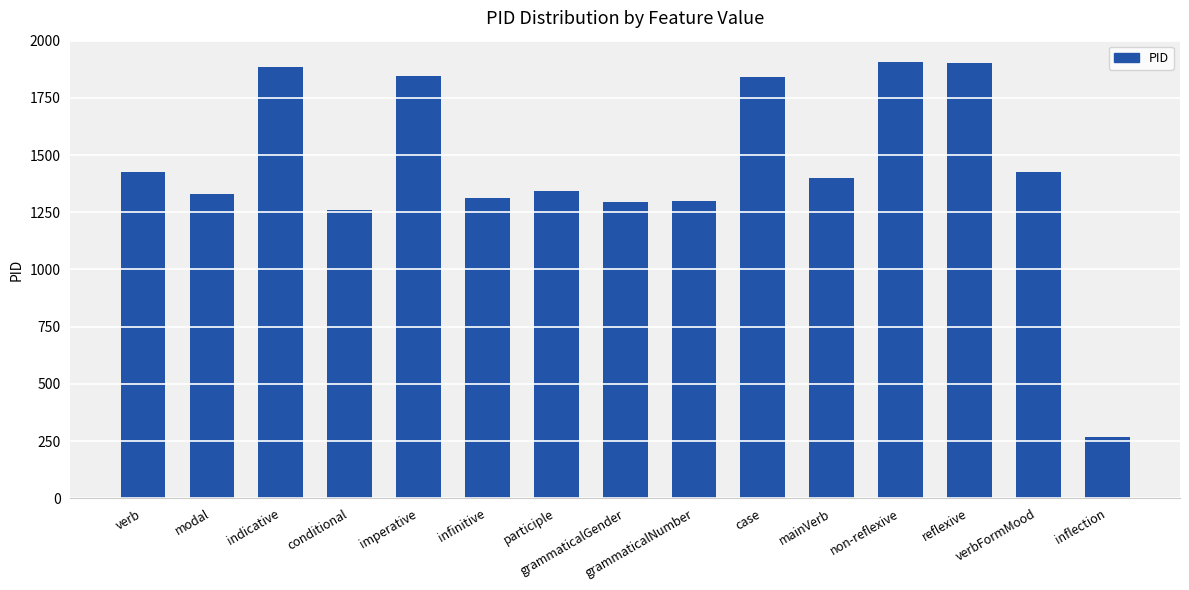

How many series are shown in this chart?

1